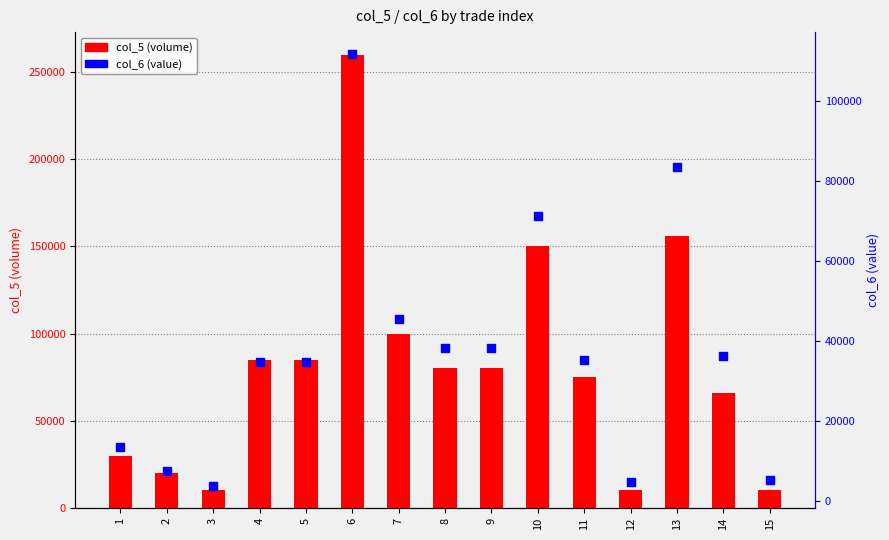

At how many categories does at least one series exceed 92101?

4